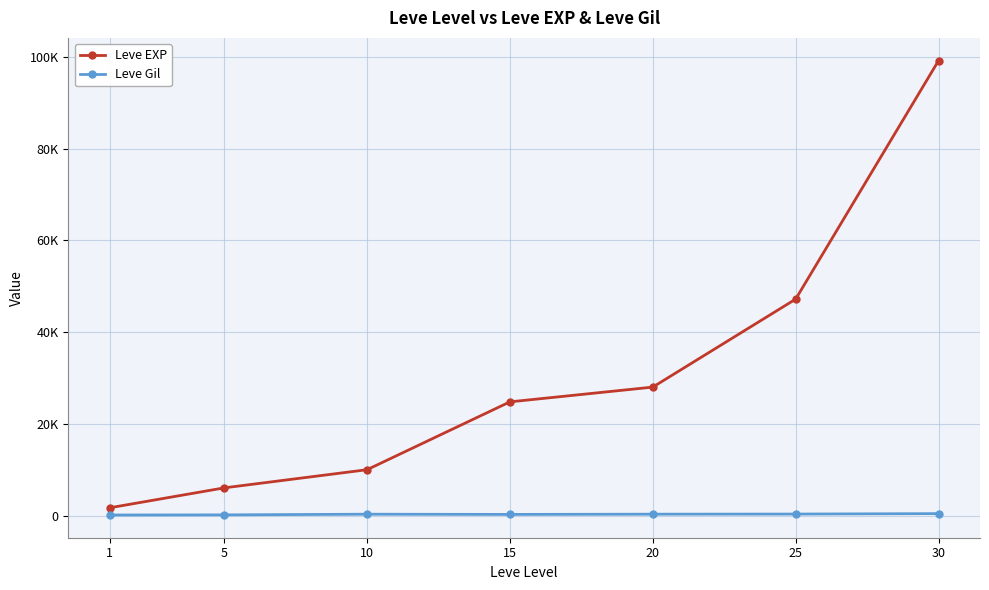

True or false: Leve EXP has more than 0 points higher than both neighbors.

False